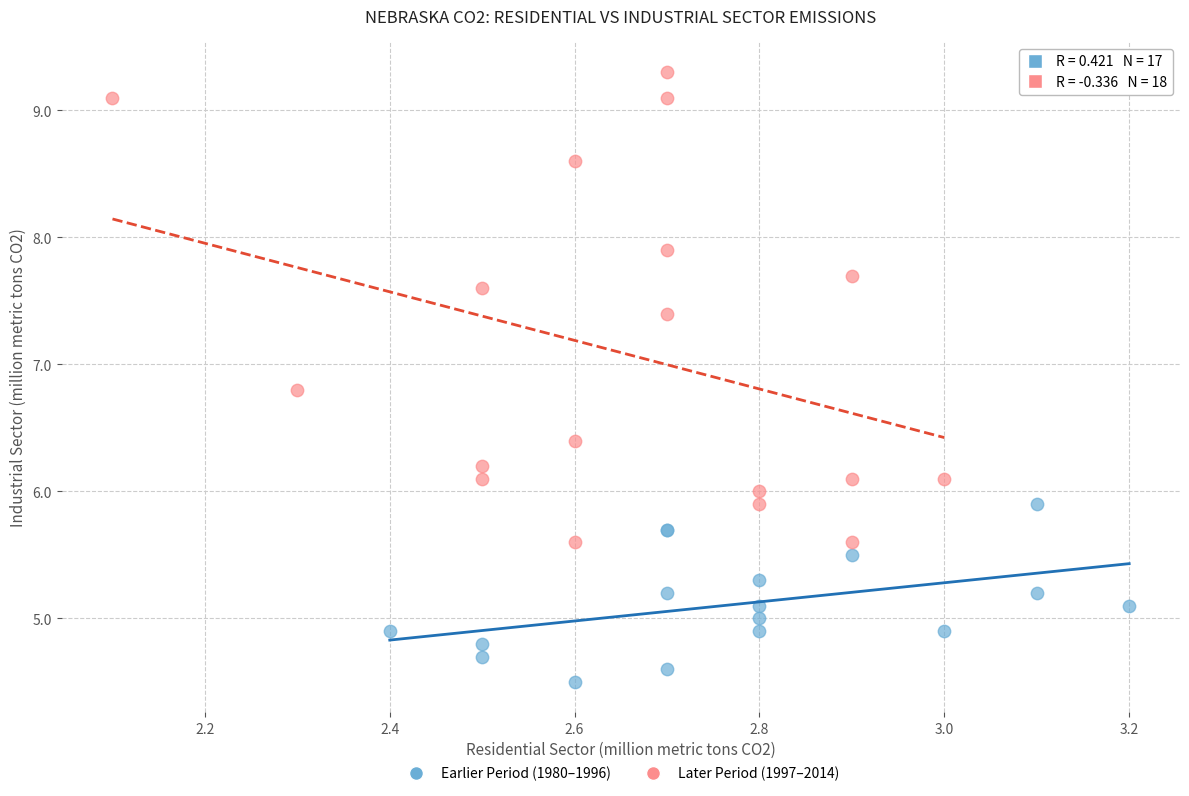

Which series has the largest Y range (max minus min)?

Later Period (1997–2014)